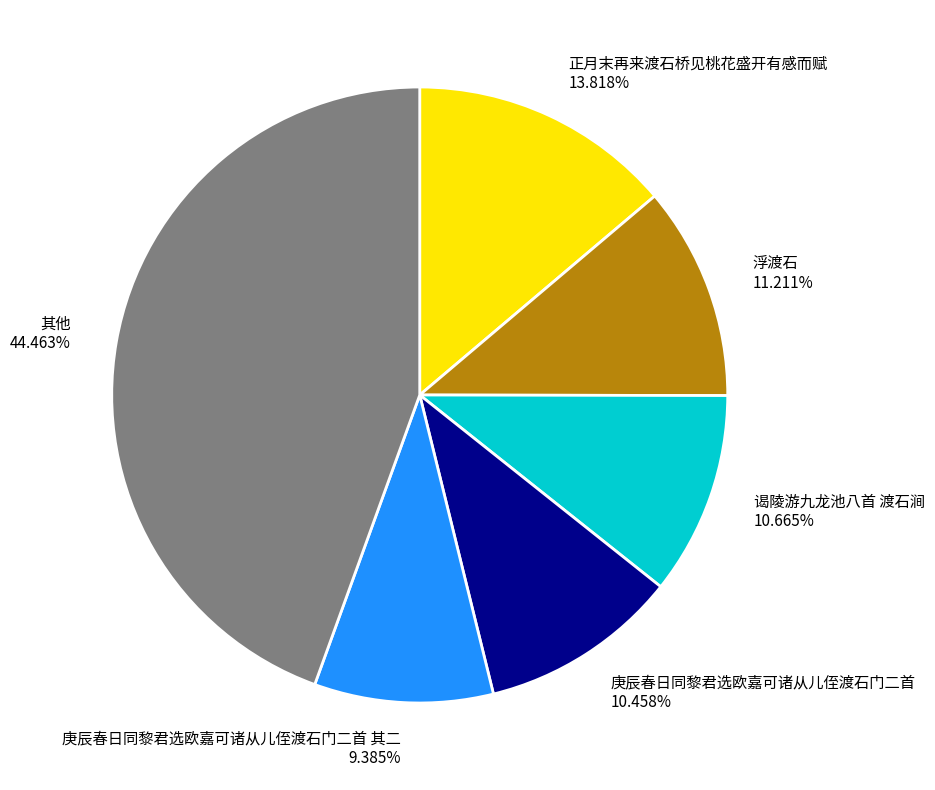

Which slice is the largest?

其他